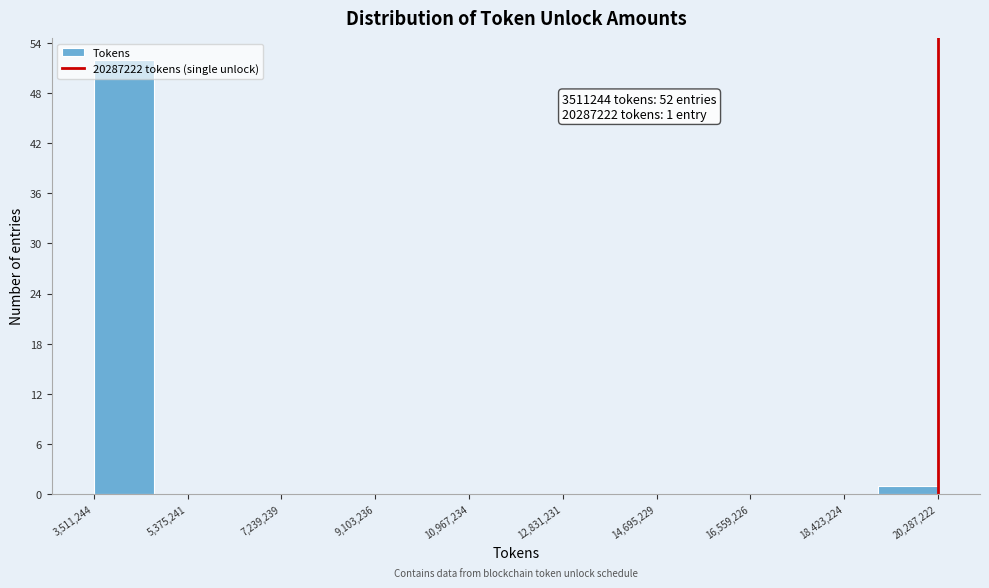

Over which range of the x-axis is the bar tallest?

3600000 to 4800000